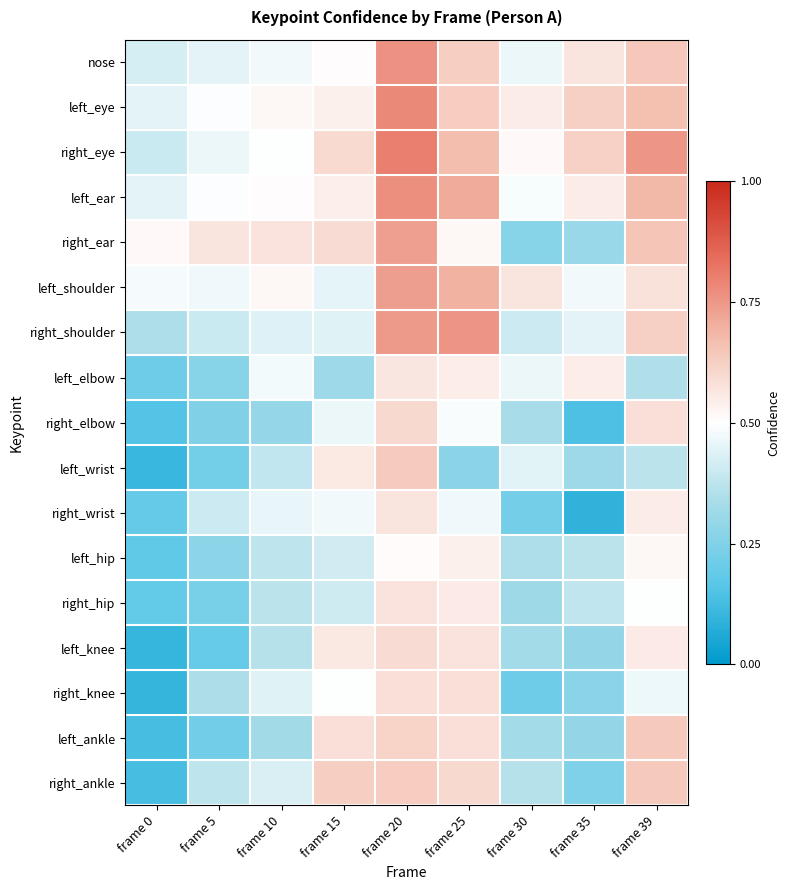

Count the number of data series in this chart.

17